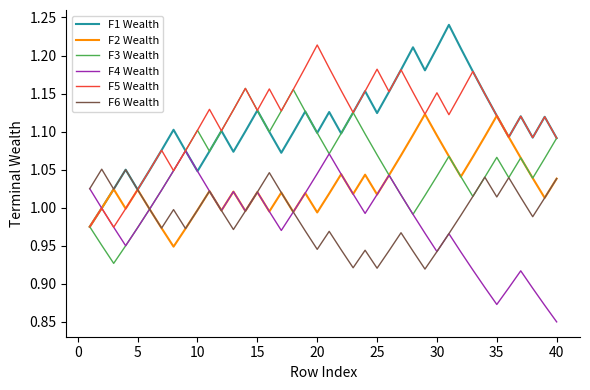

Which series has the largest total across all categories?

F5 Wealth